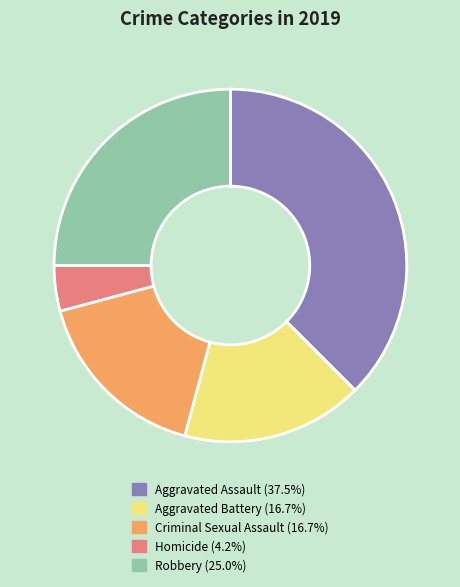

What is the smallest slice in the pie chart?

Homicide